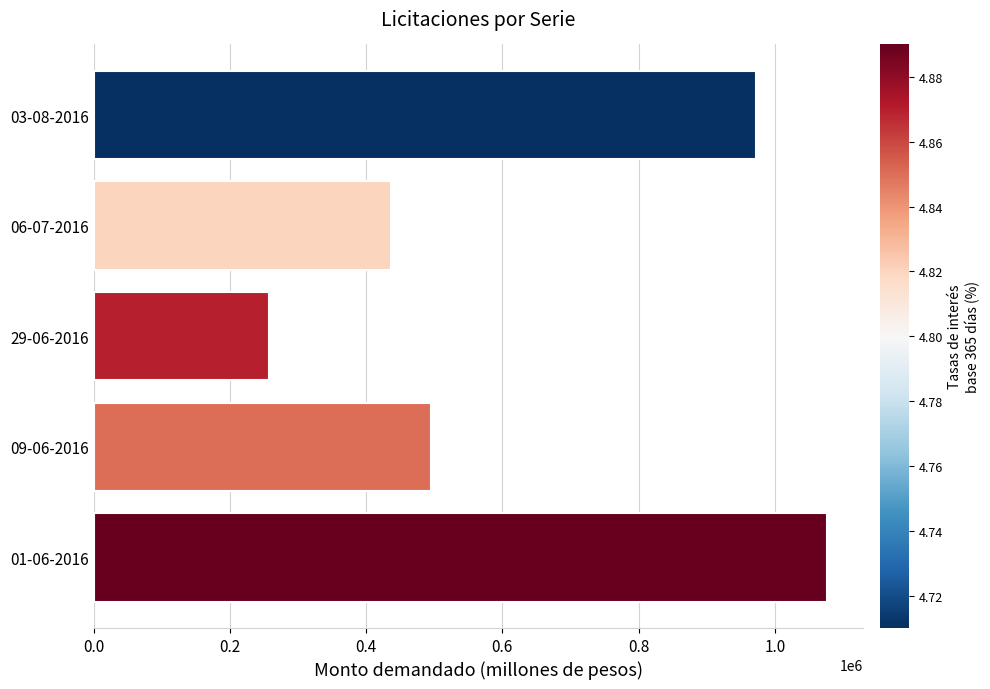

At which label is the value closest to 666800?

09-06-2016